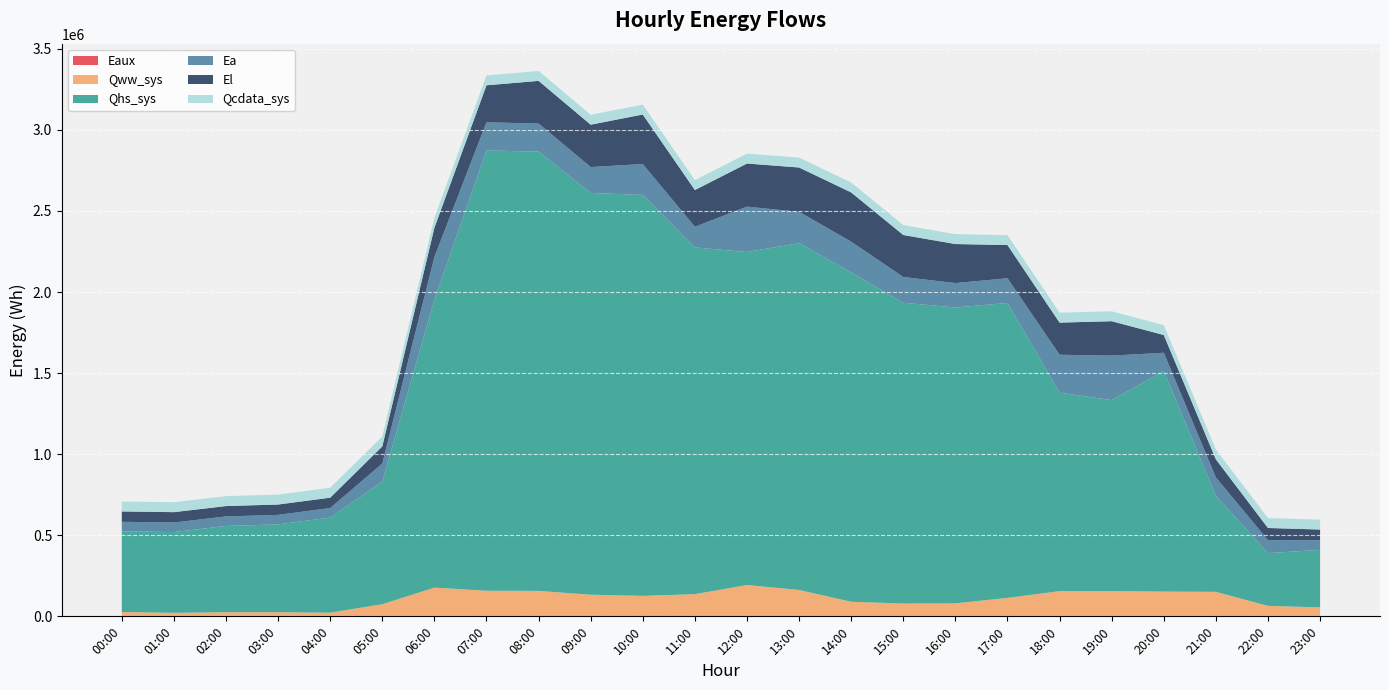

Reading left to right, what are all the values shown in this chart?

Eaux: 2305.9	2536.5	2795.1	2889.9	3013.1	3070.1	3645.6	4310.6	4550.6	4538.9	4532.7	4535.6	4557.8	4550.1	4263.3	4254.6	4254.6	4268.7	3575.5	3574.2	3498.0	2095.1	2338.7	2601.7
Qww_sys: 24454.2	19202.4	22567.4	22560.1	19507.6	71854.9	173527.9	153614.7	152500.7	128862.7	121821.7	132342.5	188676.8	157949.0	85840.5	74741.8	76021.4	109521.7	151865.4	152464.1	149138.8	149095.1	62167.3	52780.8
Qhs_sys: 497467.1	498162.5	532113.7	541483.2	586674.2	756235.5	1775662.3	2714428.5	2709101.4	2477362.8	2472336.8	2138042.2	2053227.9	2138999.2	2030543.6	1854832.1	1824281.5	1818741.6	1223621.0	1177209.5	1359822.2	592016.4	325312.9	354766.4
Ea: 58840.7	58725.1	58725.1	58725.1	58725.1	111044.2	262572.7	174041.2	172709.8	159855.8	190265.0	127165.9	279985.8	192869.4	189723.9	158843.9	150578.1	152211.1	234048.7	274637.1	112849.1	113187.8	79956.0	59381.8
El: 63930.4	63891.4	63891.4	63891.4	63891.4	105681.7	180959.1	228195.9	263178.1	261183.0	305570.6	226796.8	265831.8	273433.7	303703.6	258938.8	240677.4	204822.9	198198.9	212078.2	109502.7	111681.4	75091.9	65797.4
Qcdata_sys: 61190.3	61190.3	61183.6	61184.7	61179.1	61180.7	61179.1	61179.1	61180.2	61184.7	61184.7	61183.0	61184.7	61190.3	61190.3	61190.3	61190.3	61184.7	61179.1	61179.1	61176.2	61173.4	61167.7	61170.6